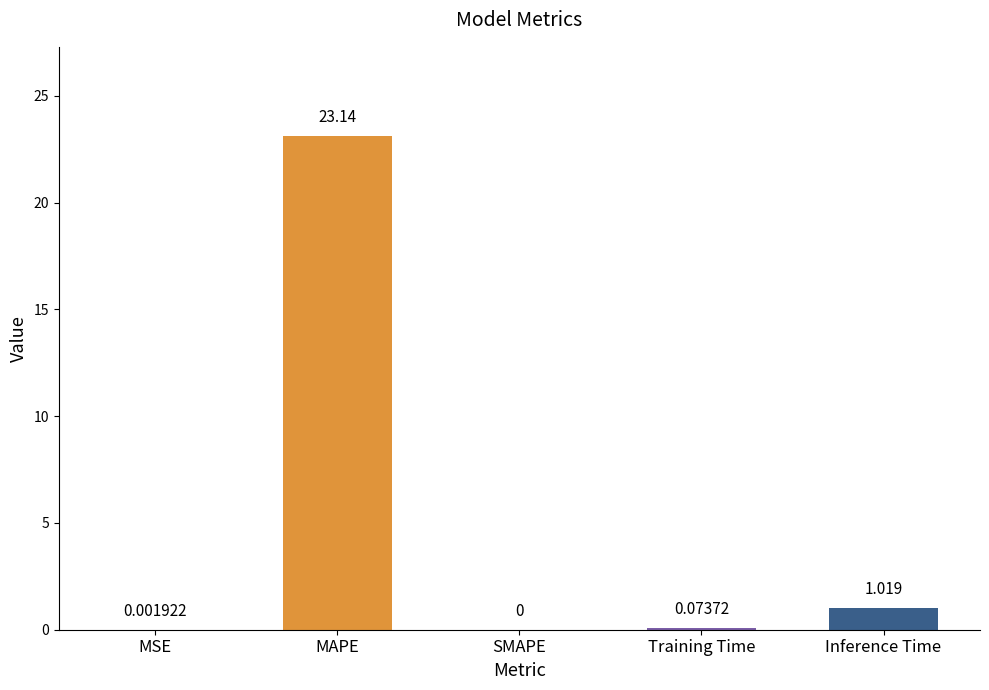

Which has a higher value, MAPE or SMAPE?

MAPE